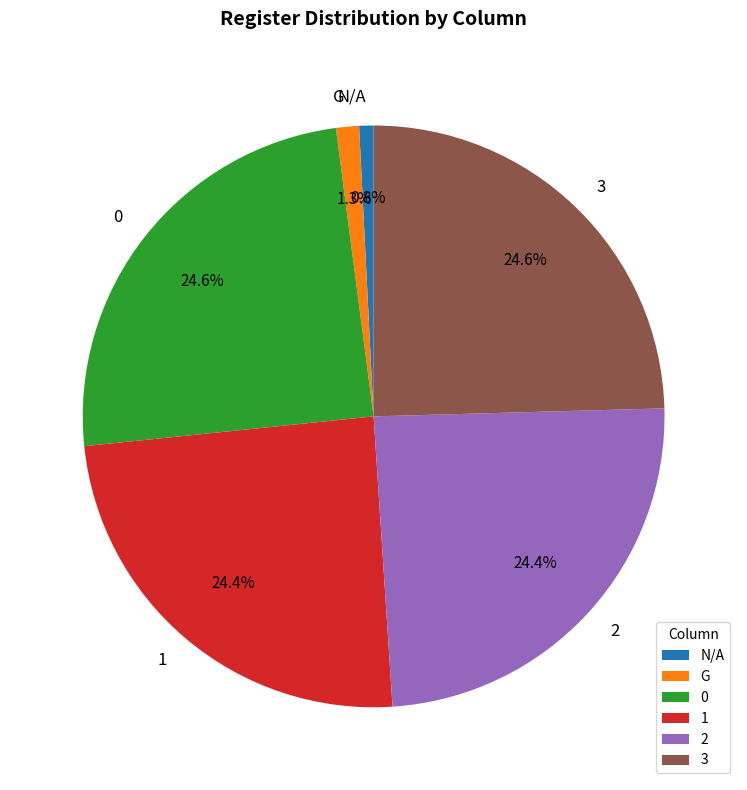

Do 1 and 2 together represent more than half of the pie?

No